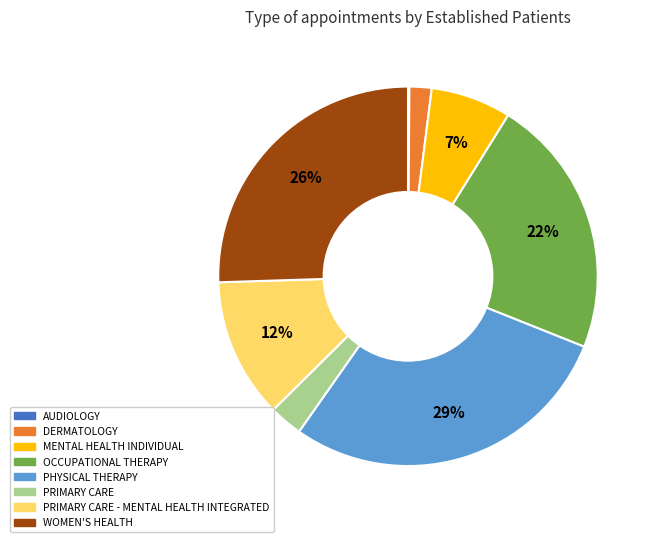

Does any single category account for the majority?

No